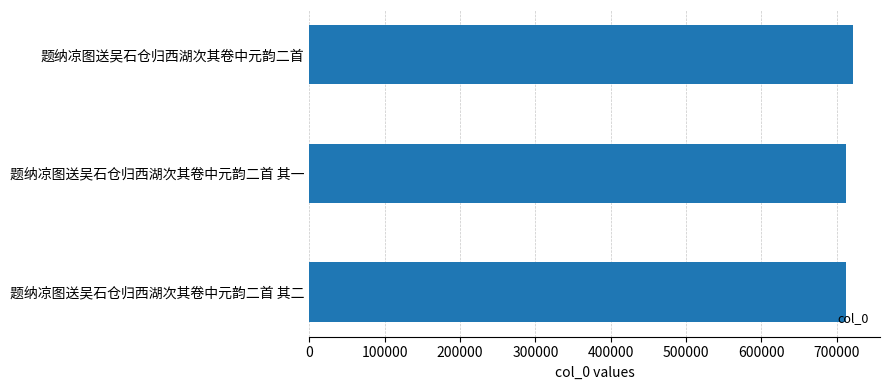

What is the minimum value shown in the chart?

712526